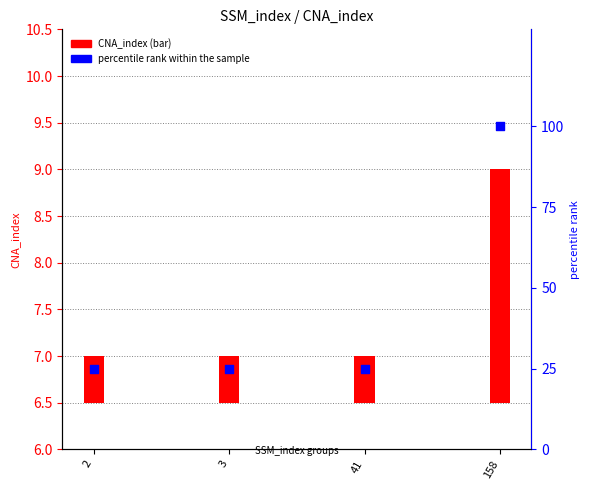

Which series has the largest Y range (max minus min)?

percentile rank within the sample